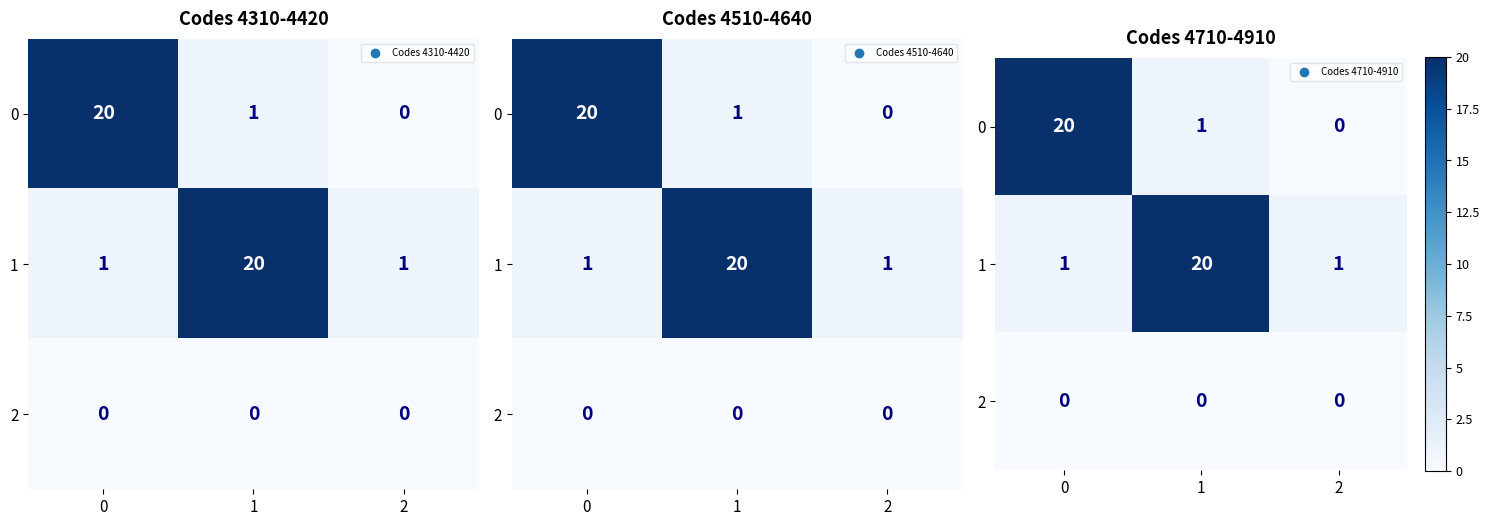

Is it true that 1 equals 0 at 0?

False